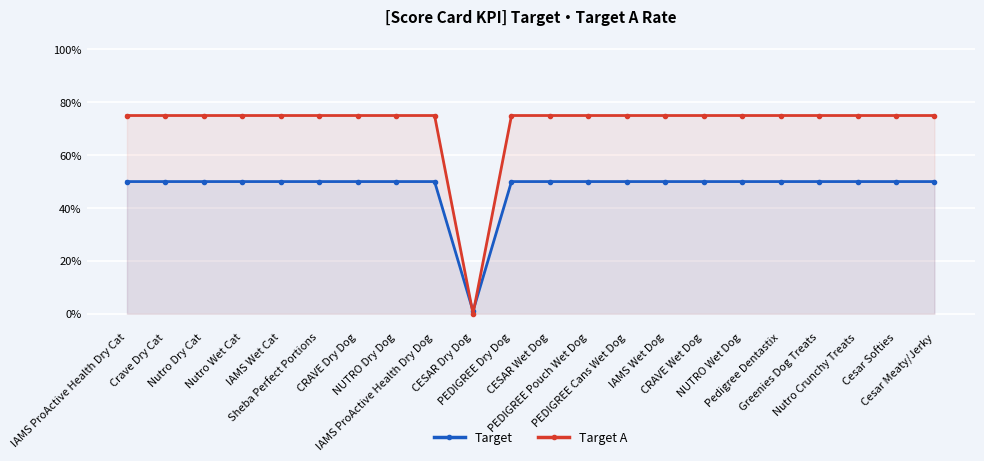

What is the value of the Target A point at the 7th from the left?

0.8